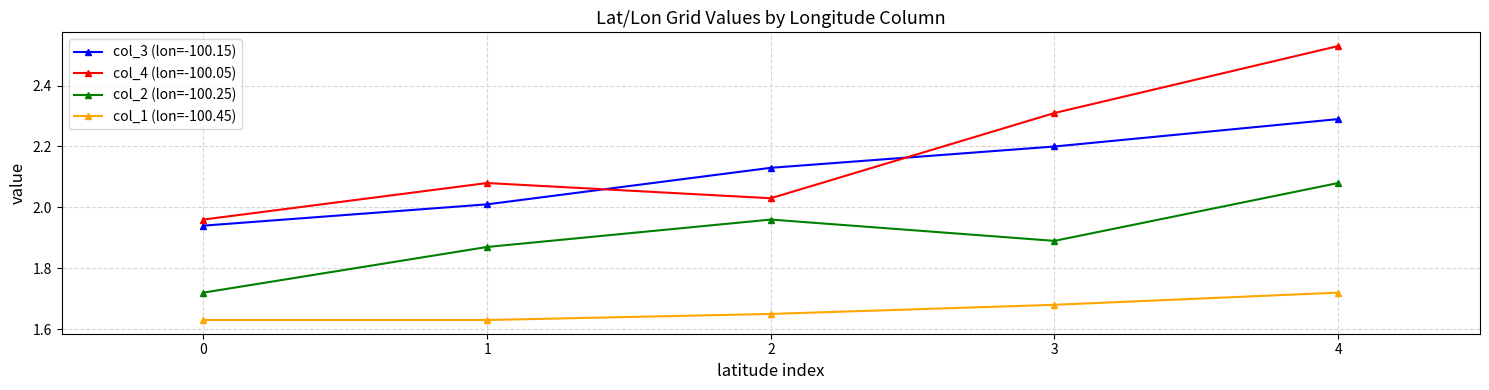

True or false: col_2 (lon=-100.25) and col_4 (lon=-100.05) cross at least once.

False